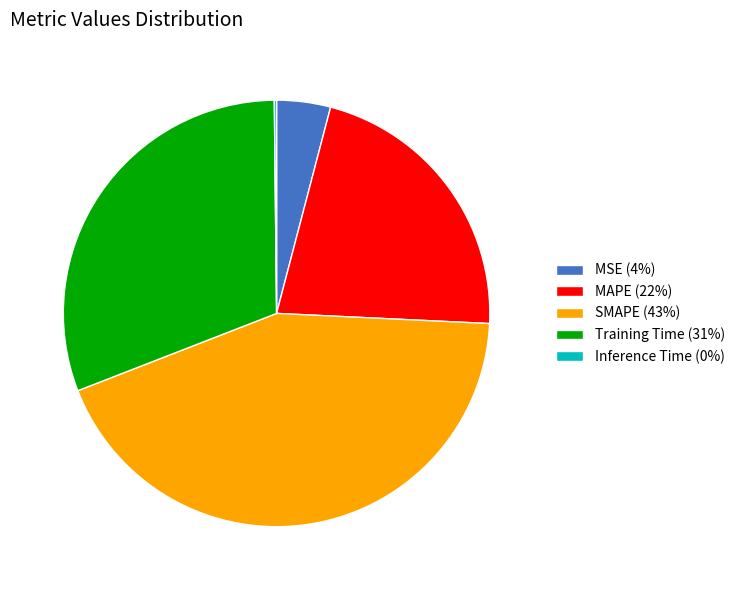

Is there any slice that represents more than half of the pie?

No